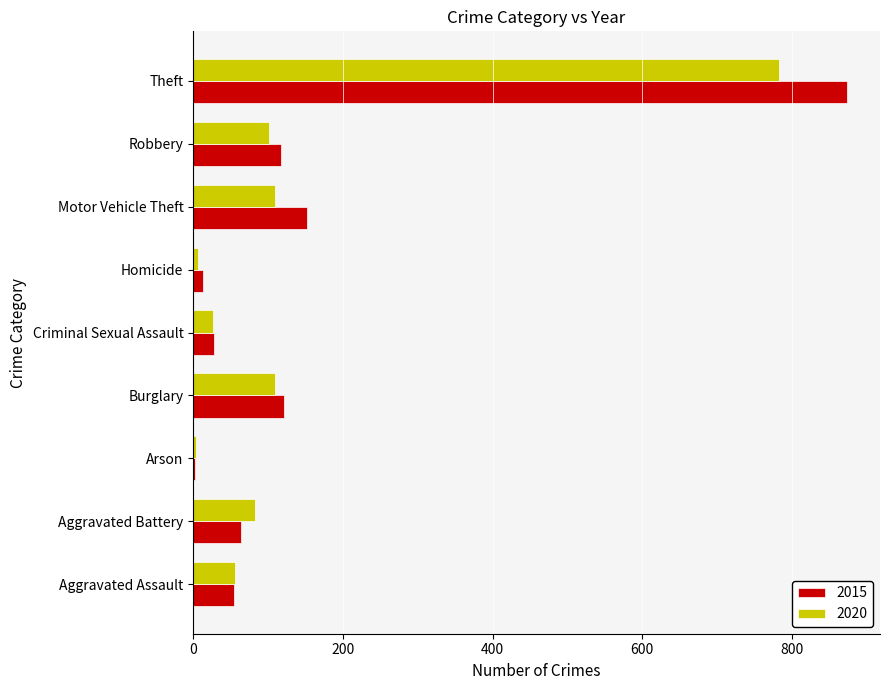

The 2015 series shows 874 at Theft. True or false?

True